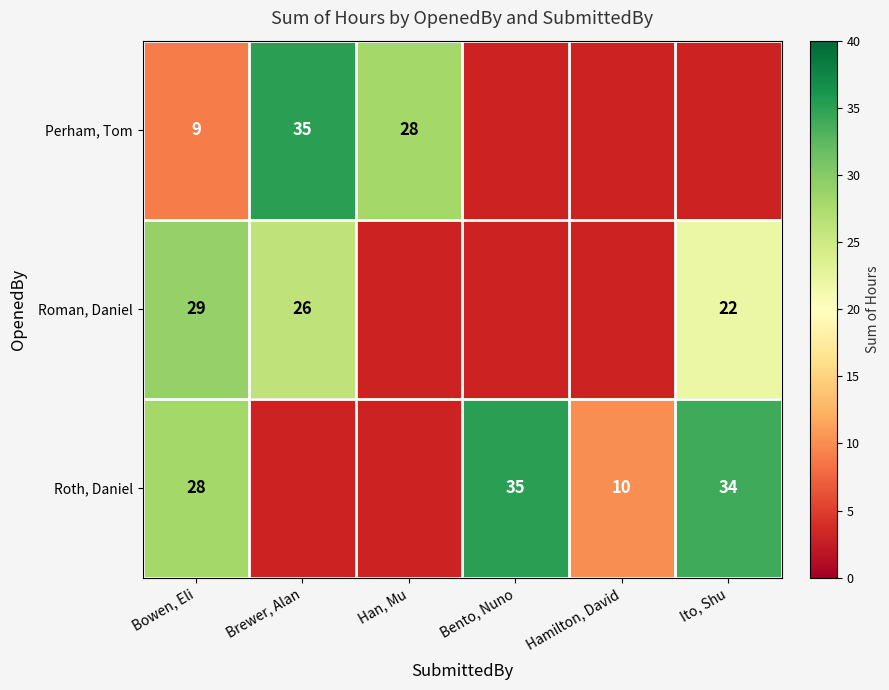

The value of Roman, Daniel at Brewer, Alan is 26. True or false?

True